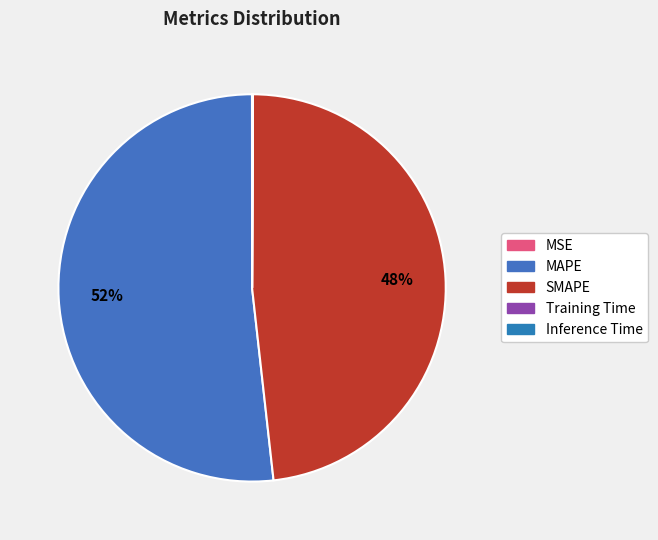

True or false: MSE accounts for 1% of the total.

False